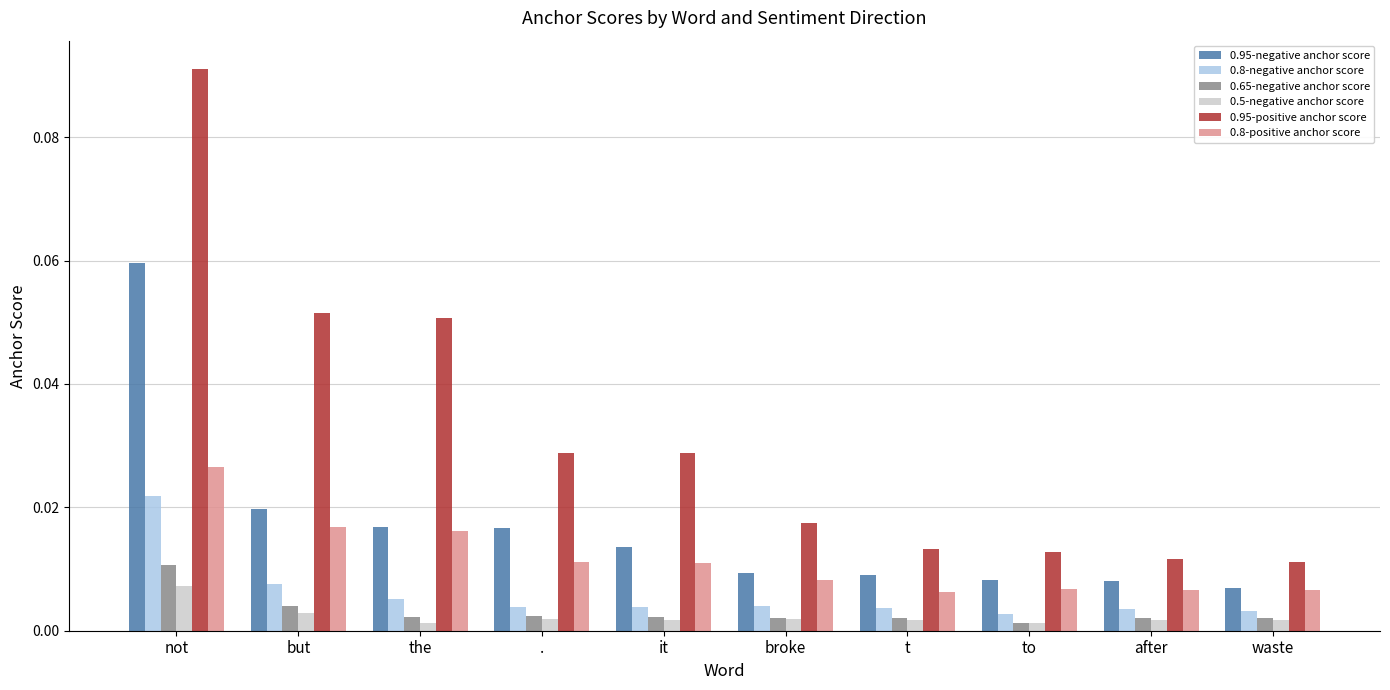

At which category is the sum across all series the highest?

not